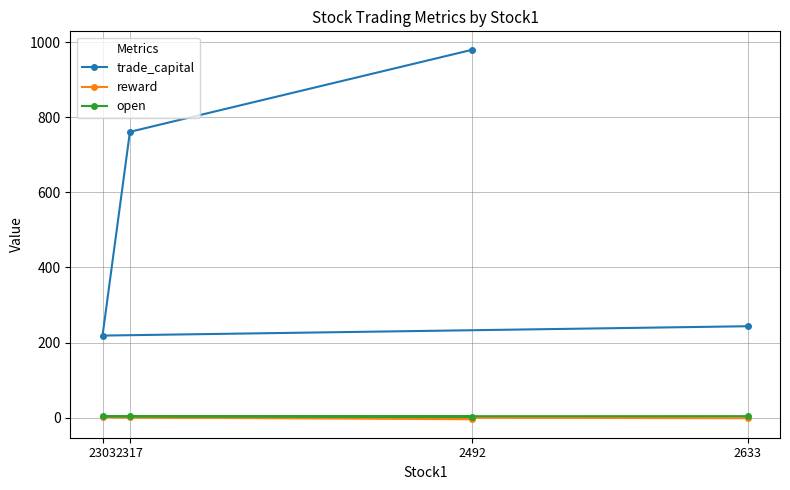

At which category is the sum across all series the highest?

2492